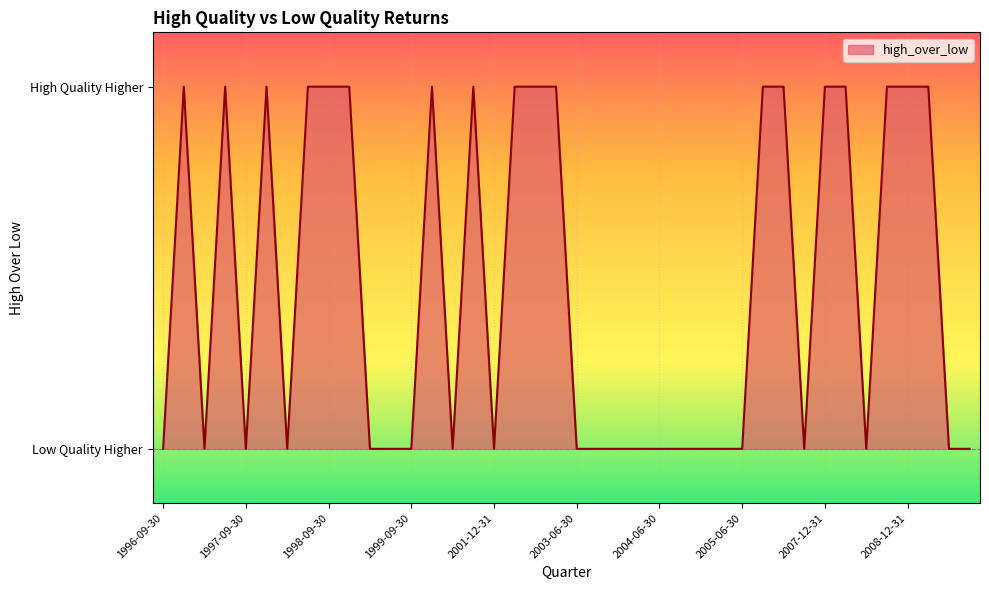

Which category has the lowest value across all series?

1996-09-30